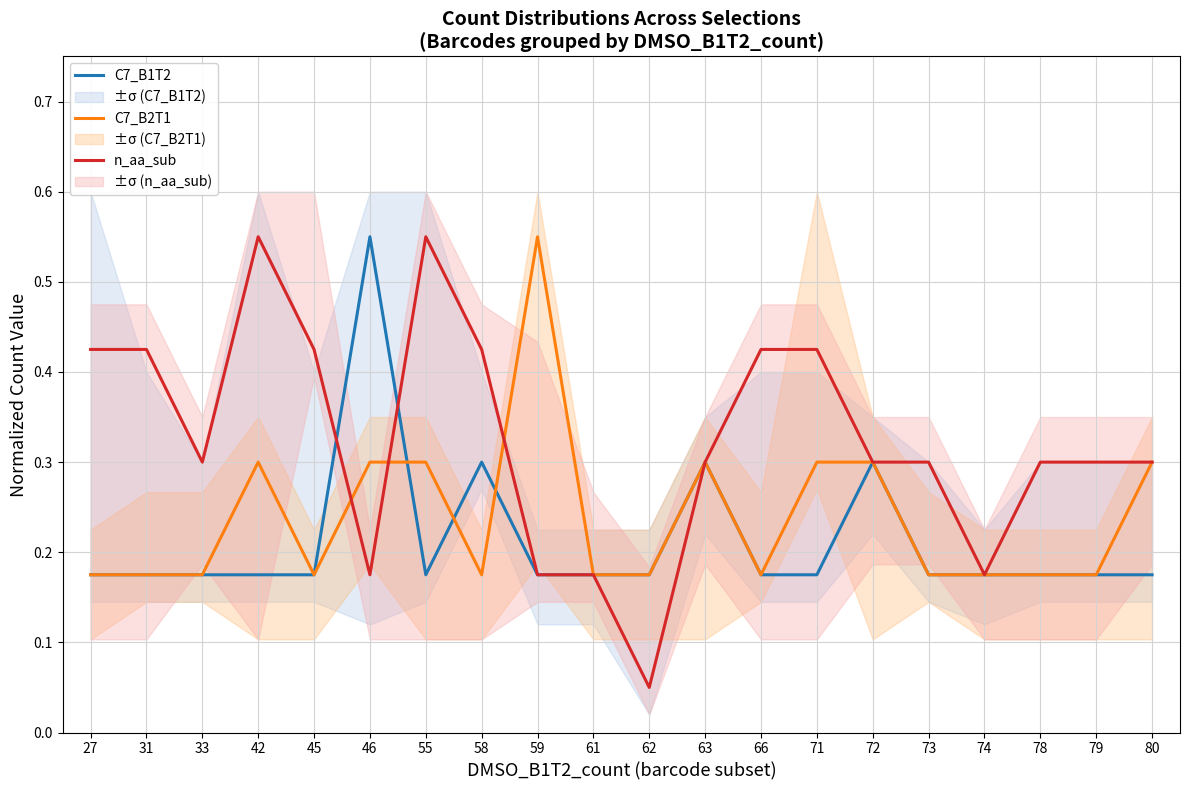

What is the value of the C7_B2T1 point at the 6th from the left?

0.3